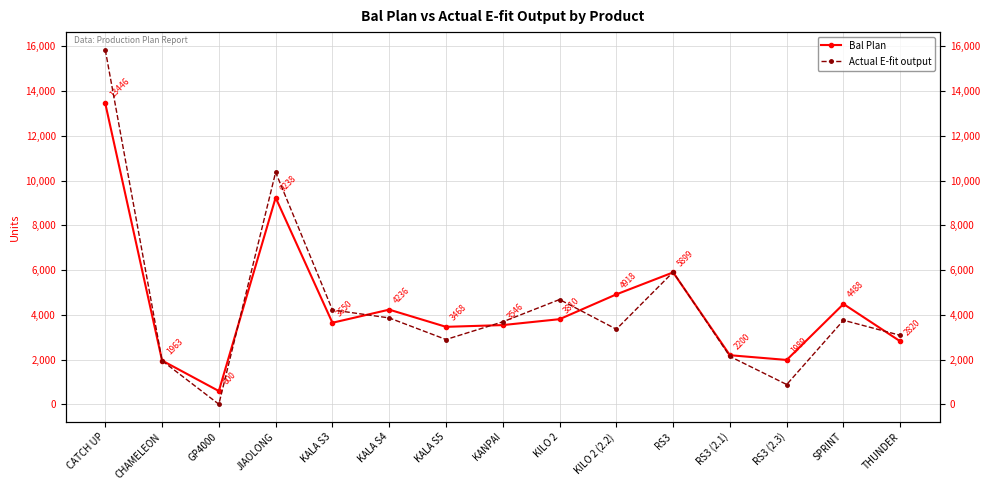

How many intersections are there between Actual E-fit output and Bal Plan?

8